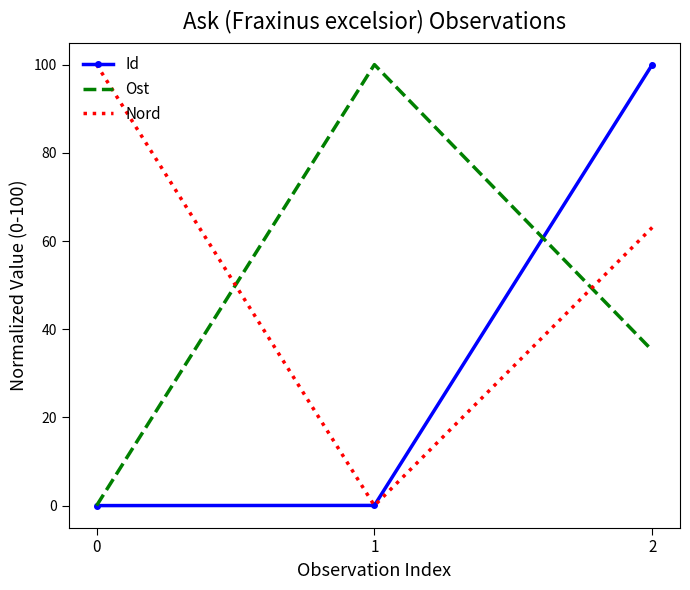

What is the difference between the highest and lowest values at 0?

100.0